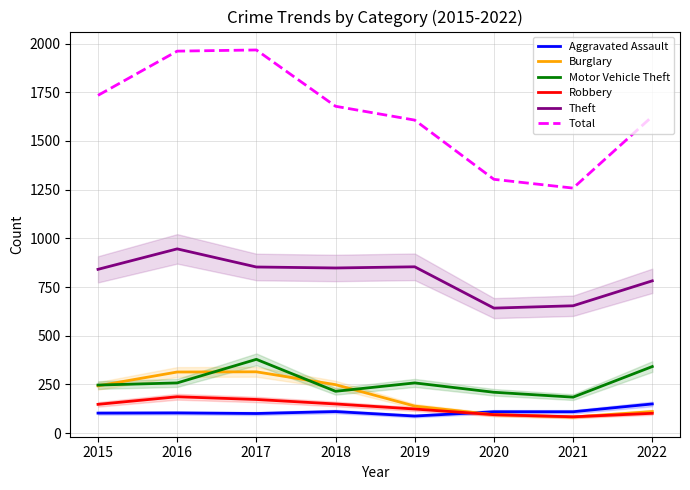

True or false: Aggravated Assault has a value of 40 at 2022.

False